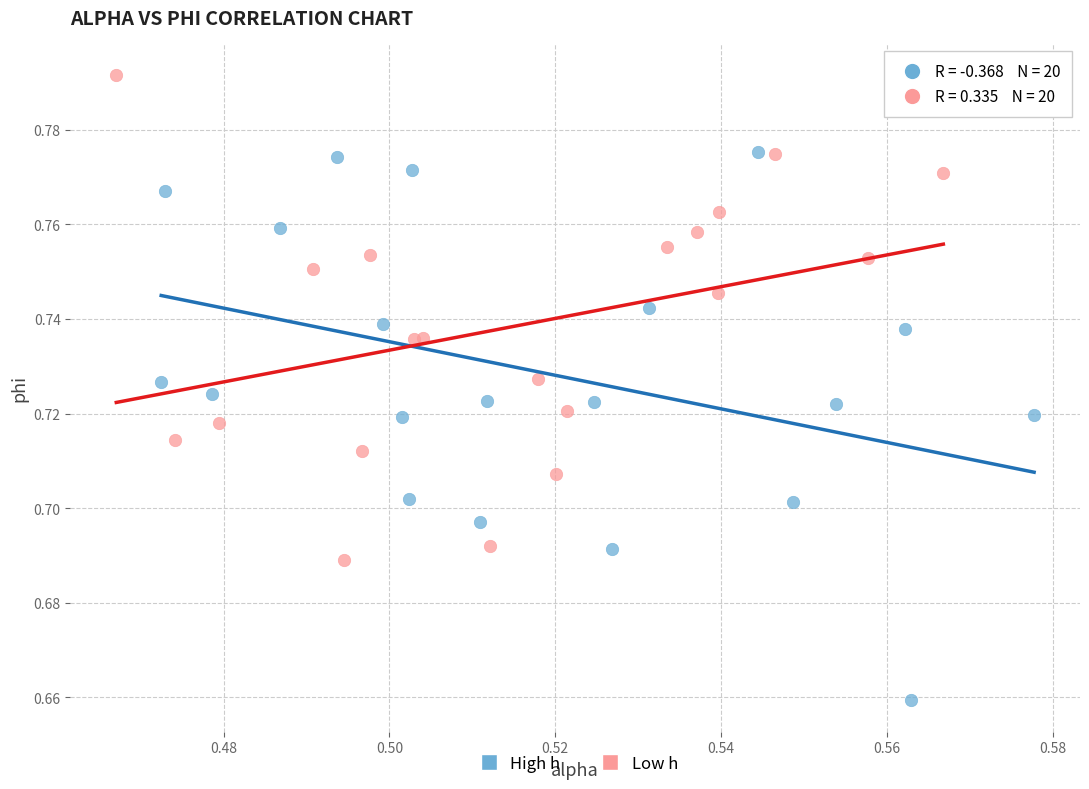

Which series reaches the maximum Y coordinate?

Low h